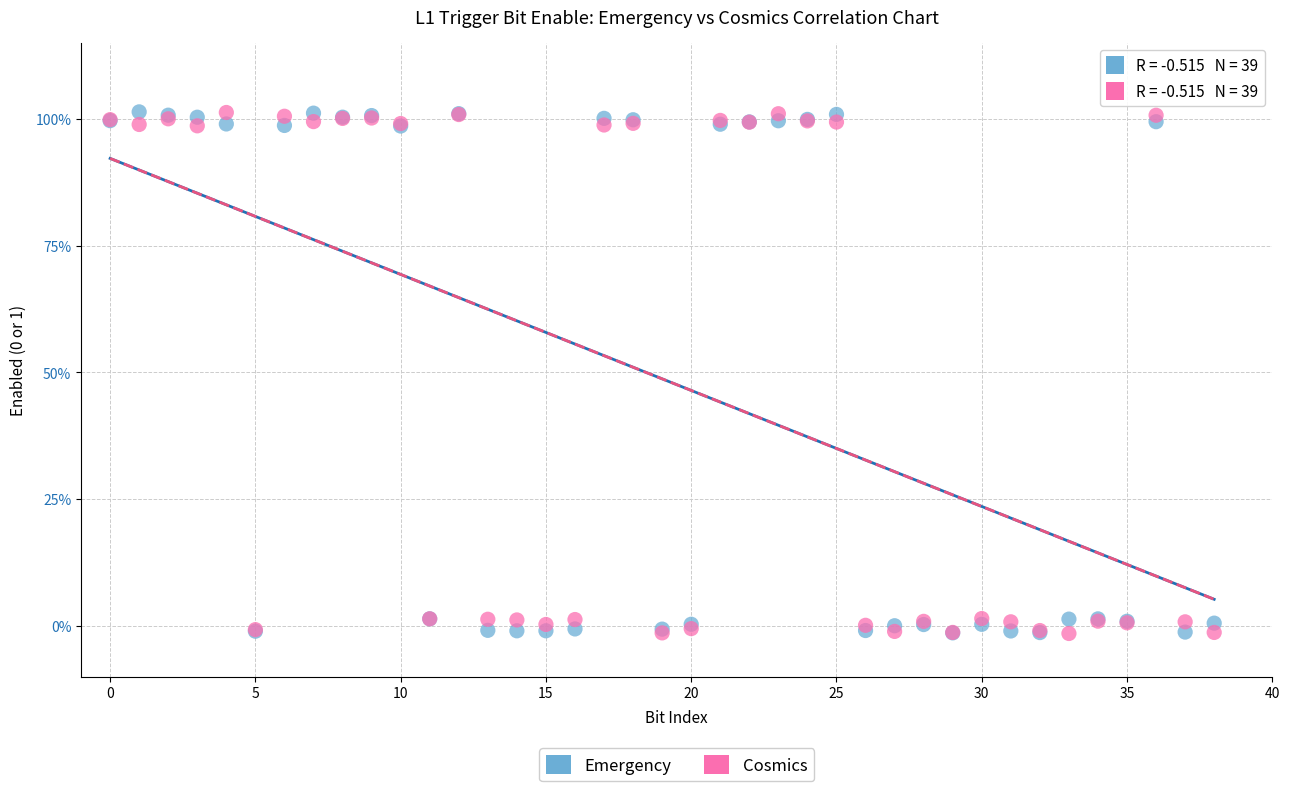

What are all the series names shown in the legend?

Emergency, Cosmics